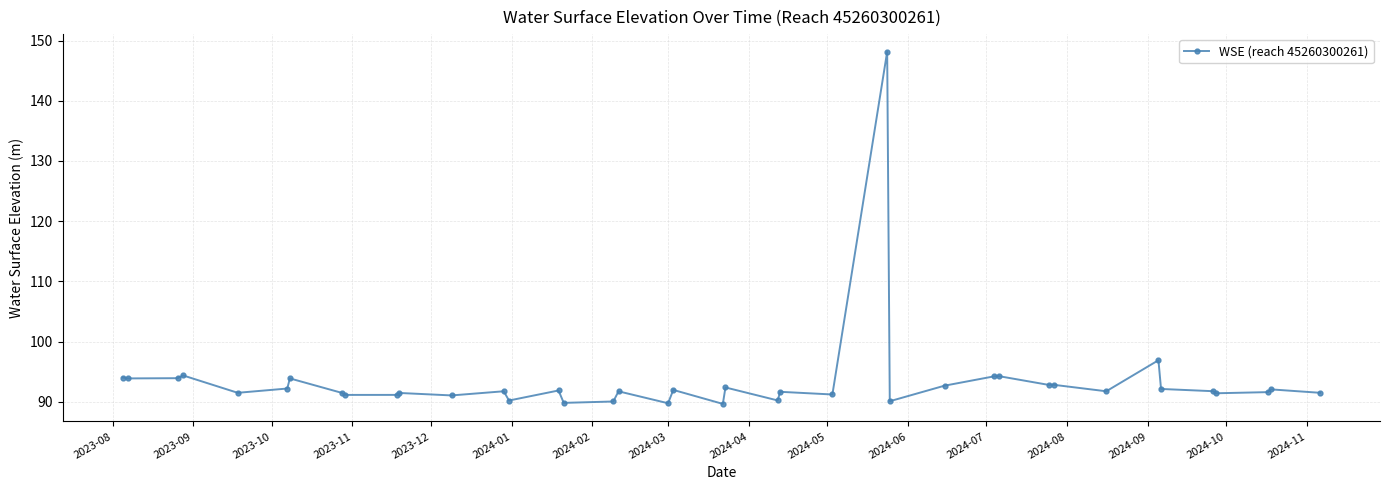

True or false: there are more than 0 points higher than both neighbors.

True